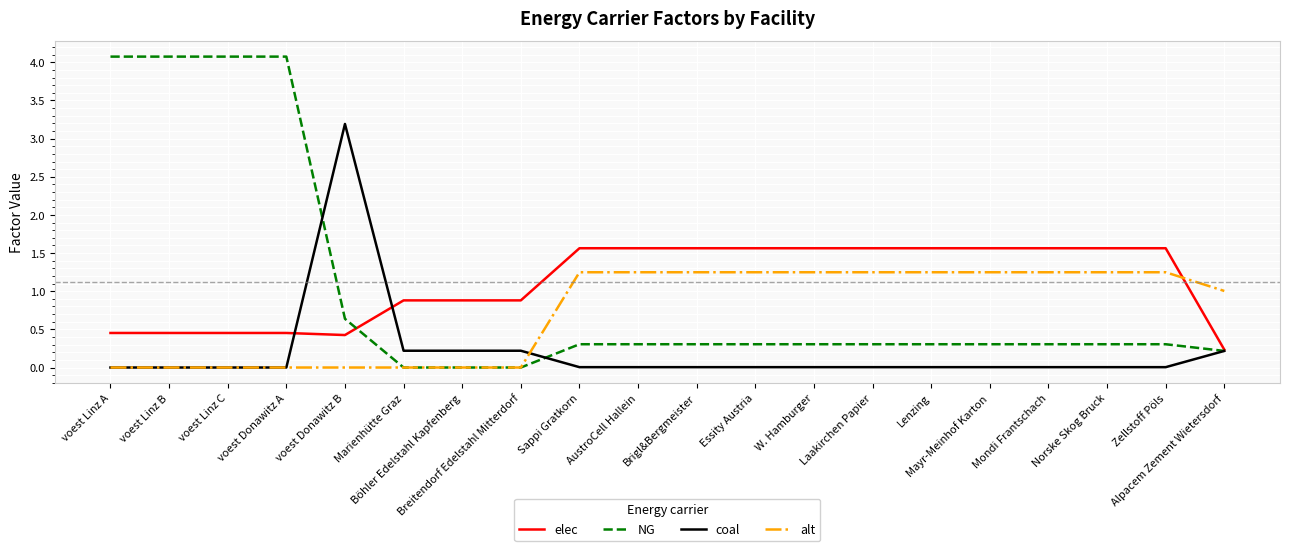

Does the chart display data point markers on the line(s)?

No